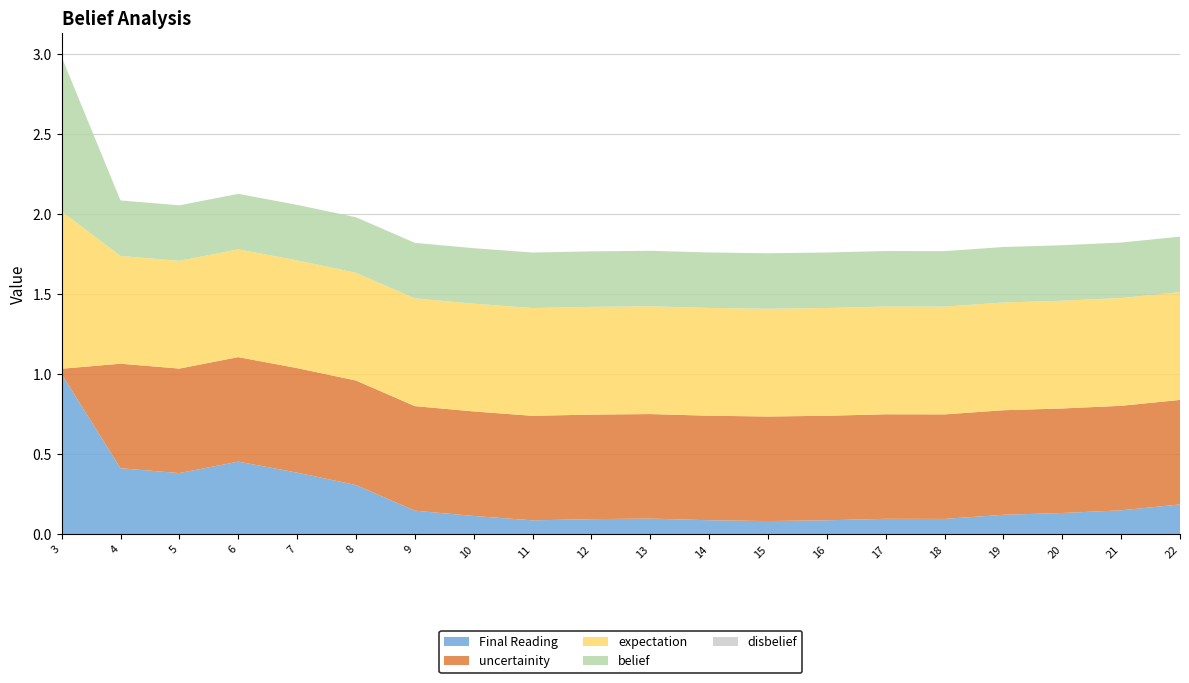

At which category is the sum across all series the highest?

3